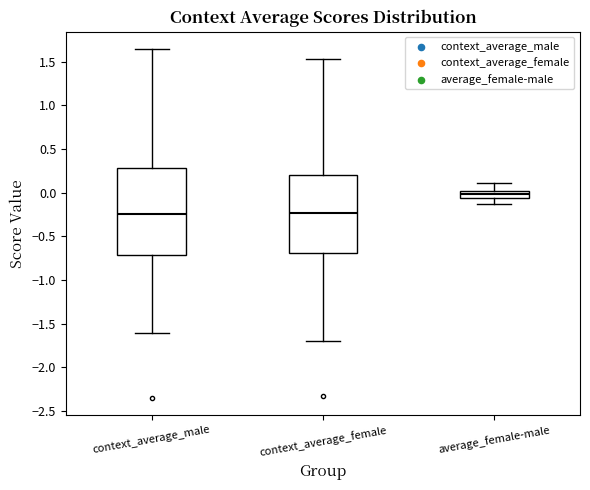

Which box has the highest median line?

average_female-male